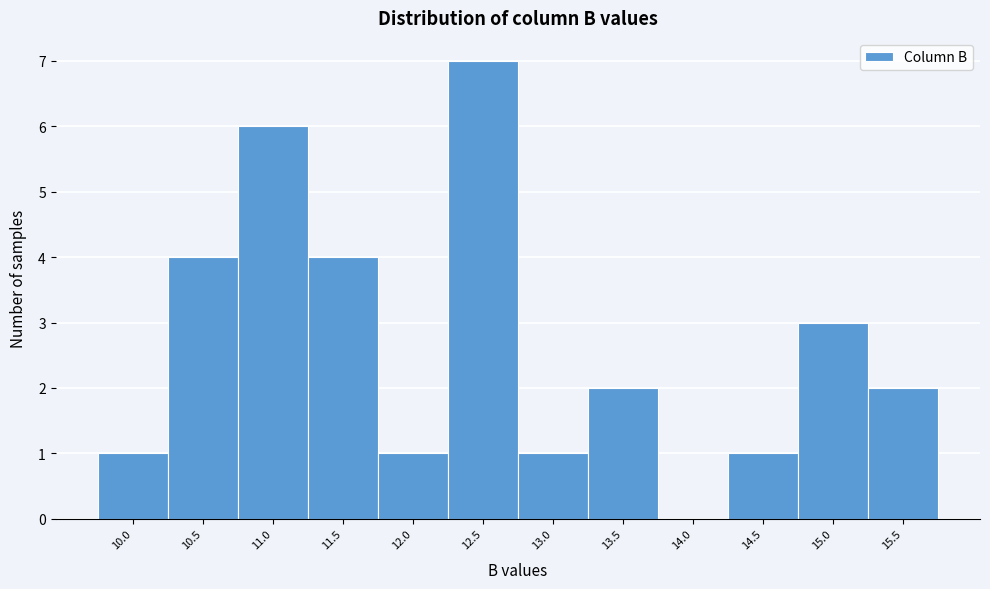

Reading left to right, list every bar in this chart as the range it spans on the x-axis followed by its height. The values are not printed on the chart, so give them approximately, as read against the axis.

9.75 to 10.25: 1
10.25 to 10.75: 4
10.75 to 11.25: 6
11.25 to 11.75: 4
11.75 to 12.25: 1
12.25 to 12.75: 7
12.75 to 13.25: 1
13.25 to 13.75: 2
13.75 to 14.25: 0
14.25 to 14.75: 1
14.75 to 15.25: 3
15.25 to 15.75: 2